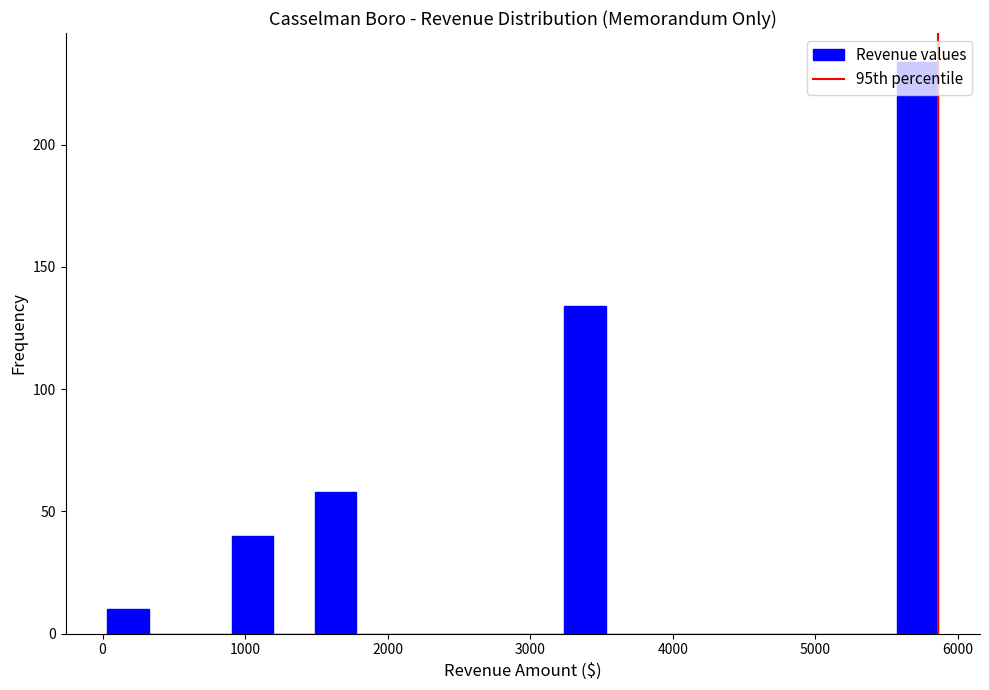

Read against the x-axis, roughly where is the centre of the tallest bar?

5700